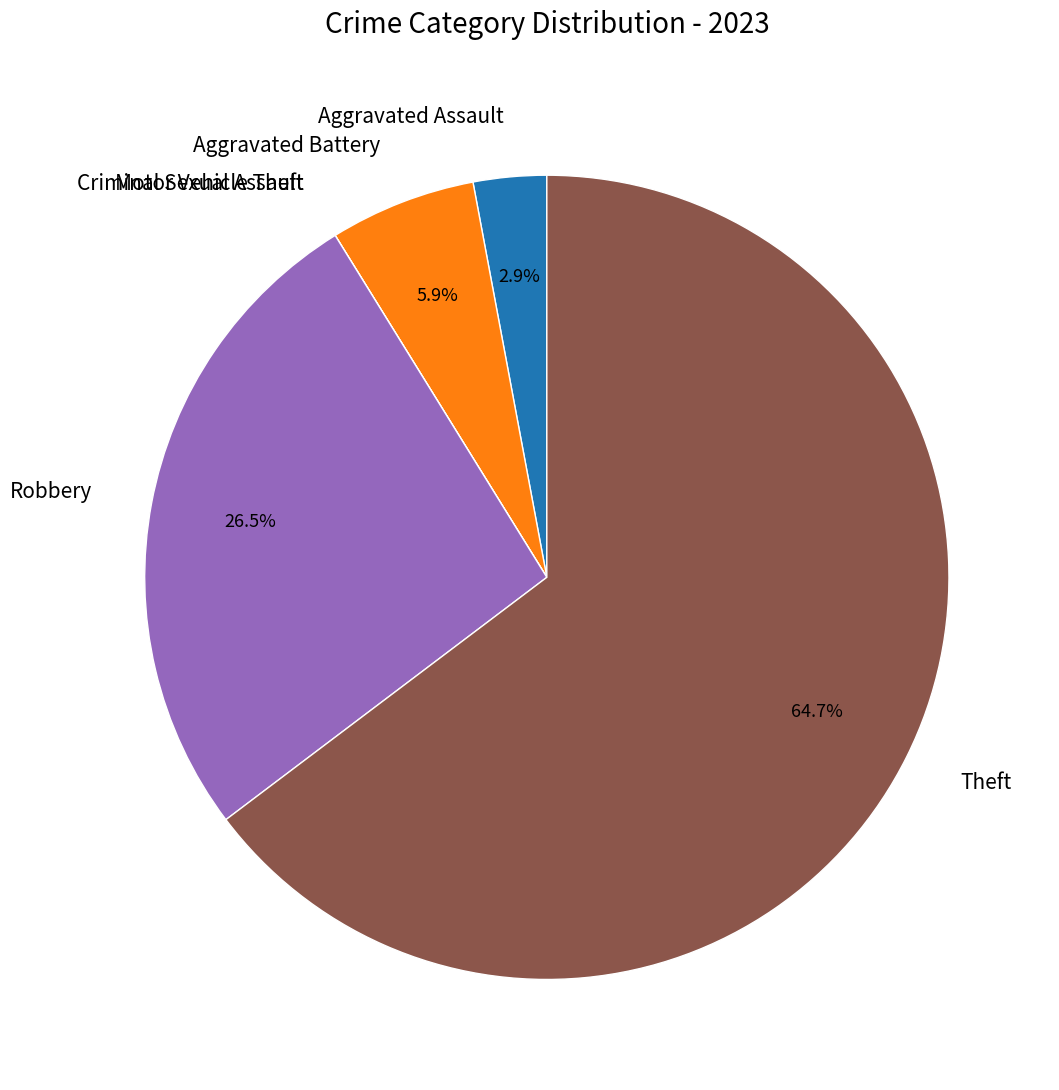

What is the largest slice in the pie chart?

Theft